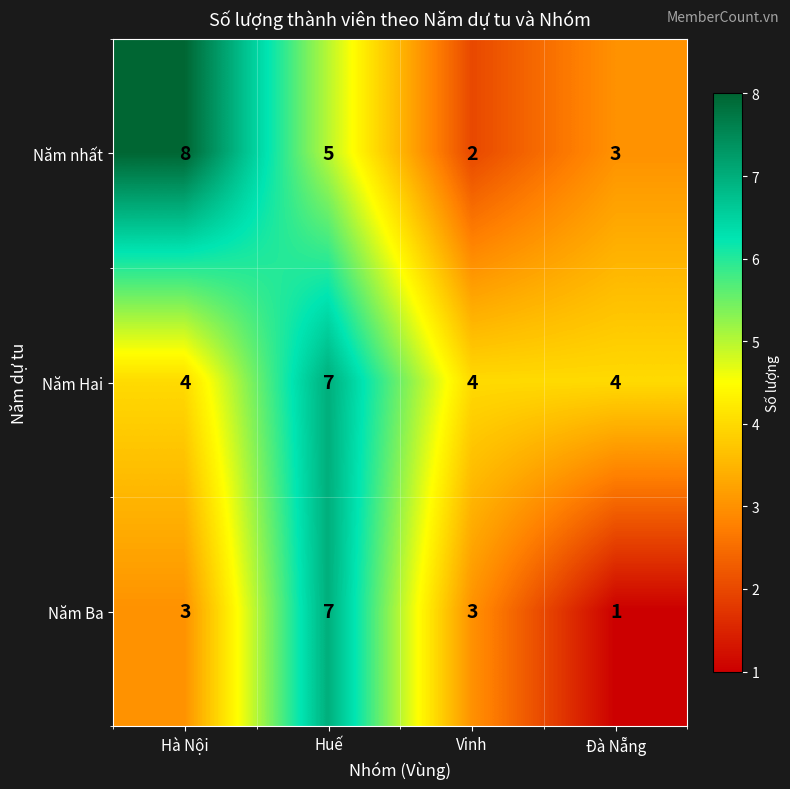

What is the difference between the second highest and minimum values in the Năm nhất series?

3